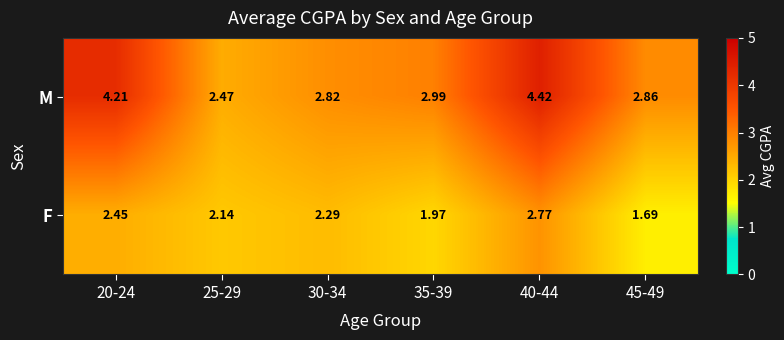

Rank the series by their average value, from highest to lowest.

M, F